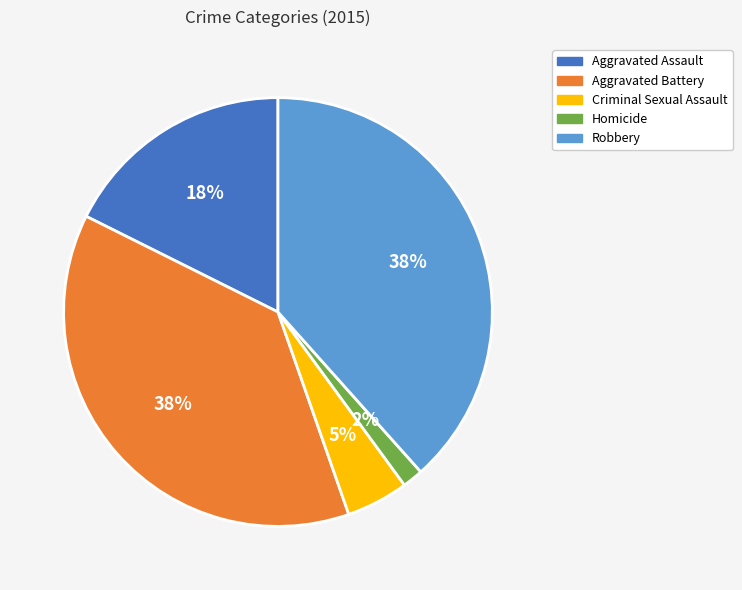

Combined, do Homicide and Aggravated Assault account for over 50%?

No